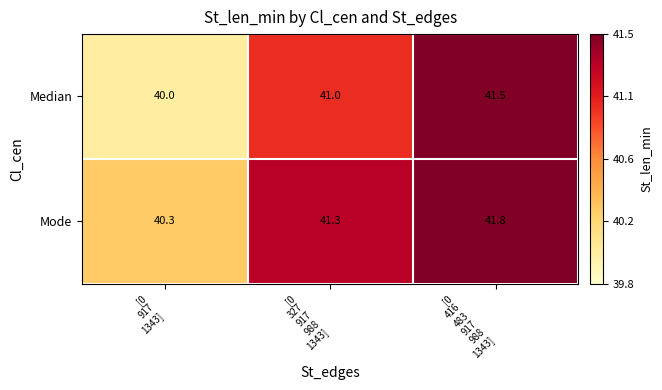

What is the sum of all Mode values?

123.4